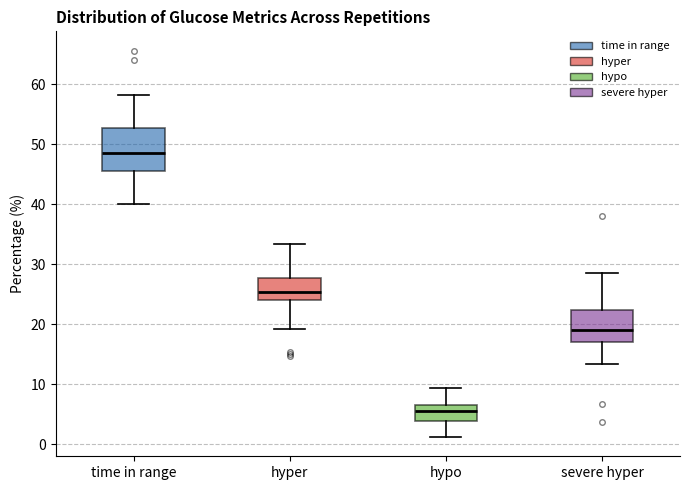

Which box's median line is the lowest?

hypo